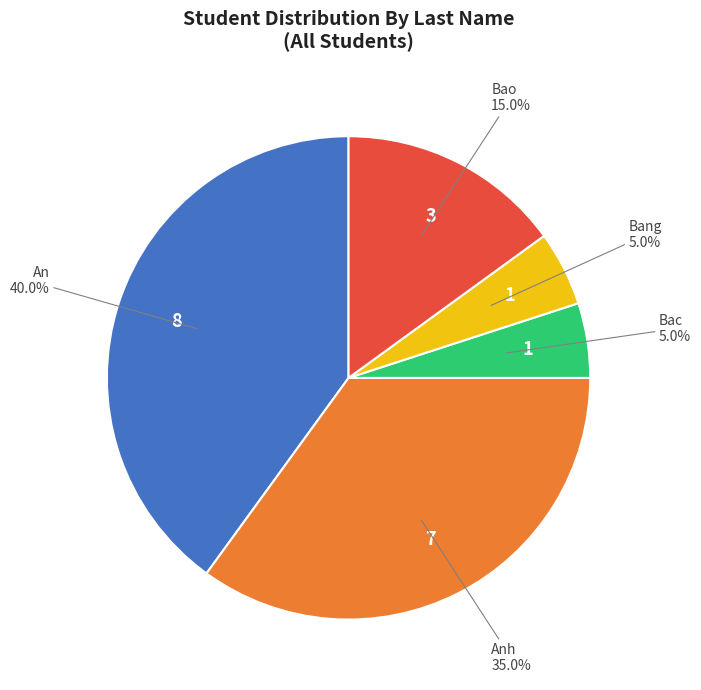

Is there a majority slice in this chart?

No